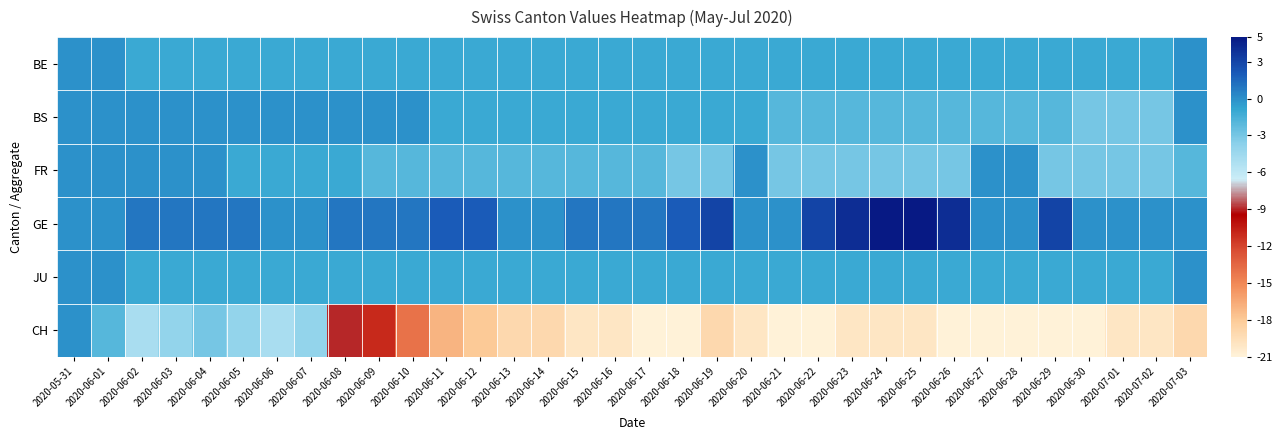

How many categories are shown in the chart?

34